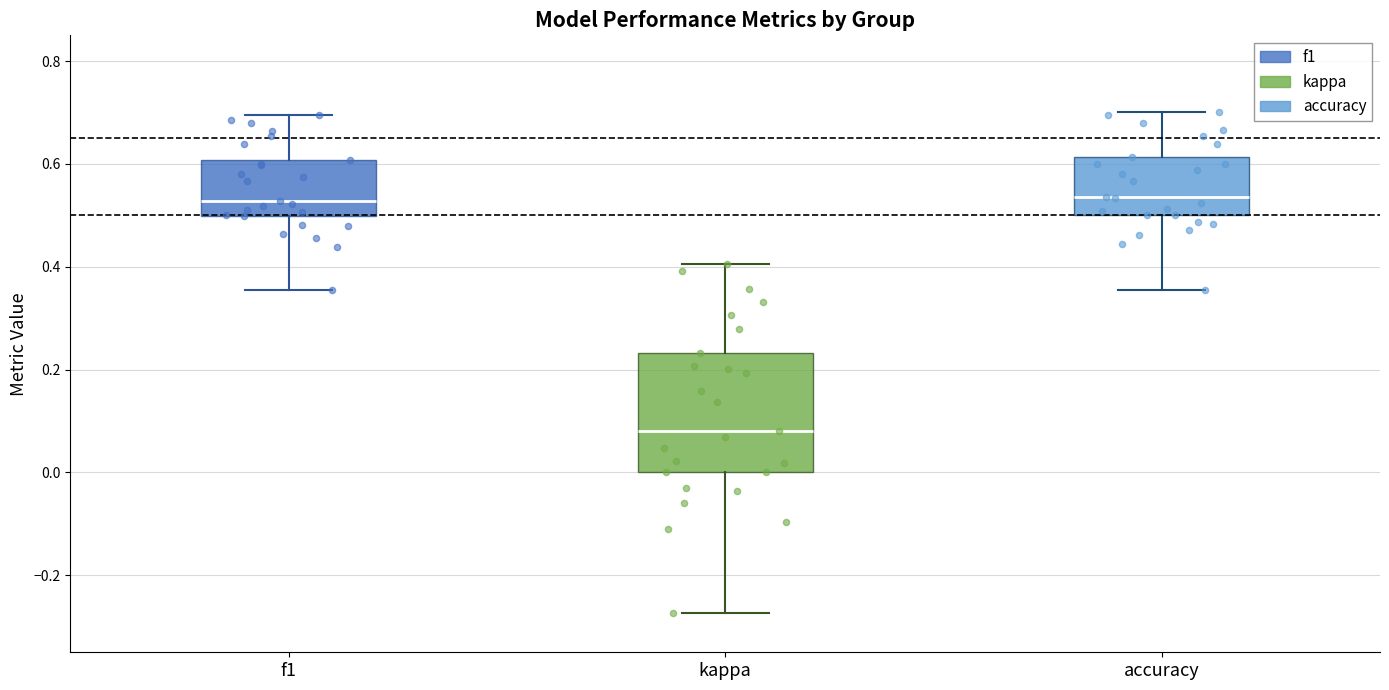

Which box is the tallest, from its lower edge to its upper edge?

kappa